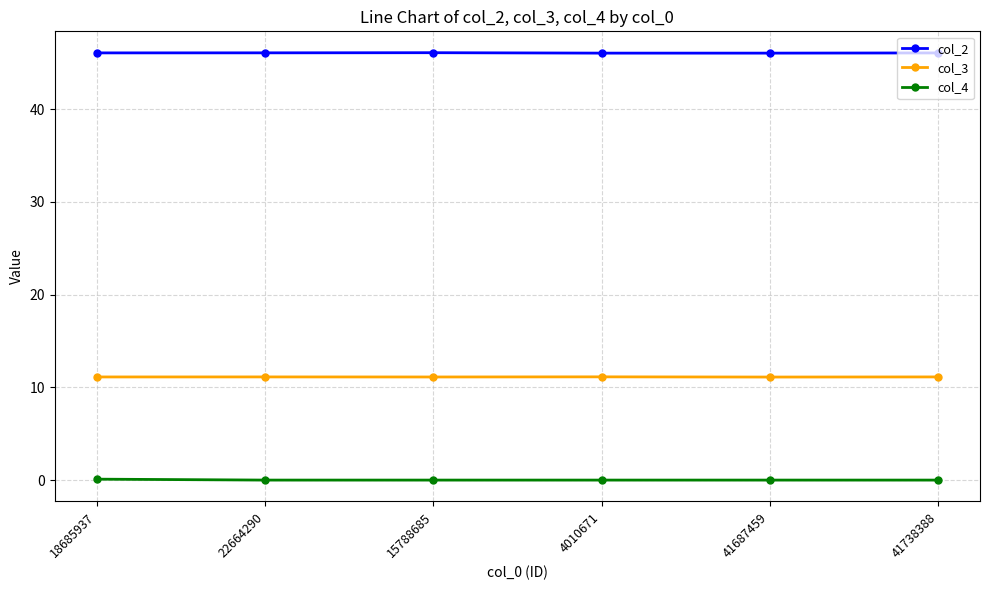

Rank the series by their average value, from lowest to highest.

col_4, col_3, col_2